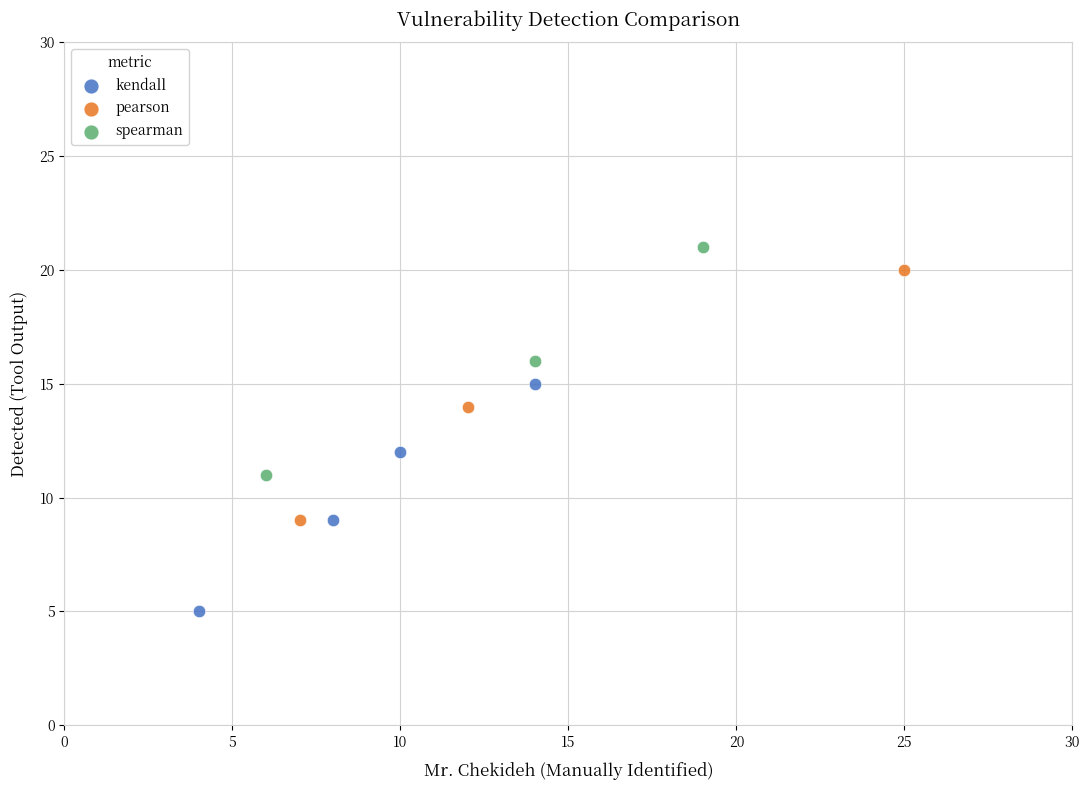

Which series reaches the minimum Y coordinate?

kendall